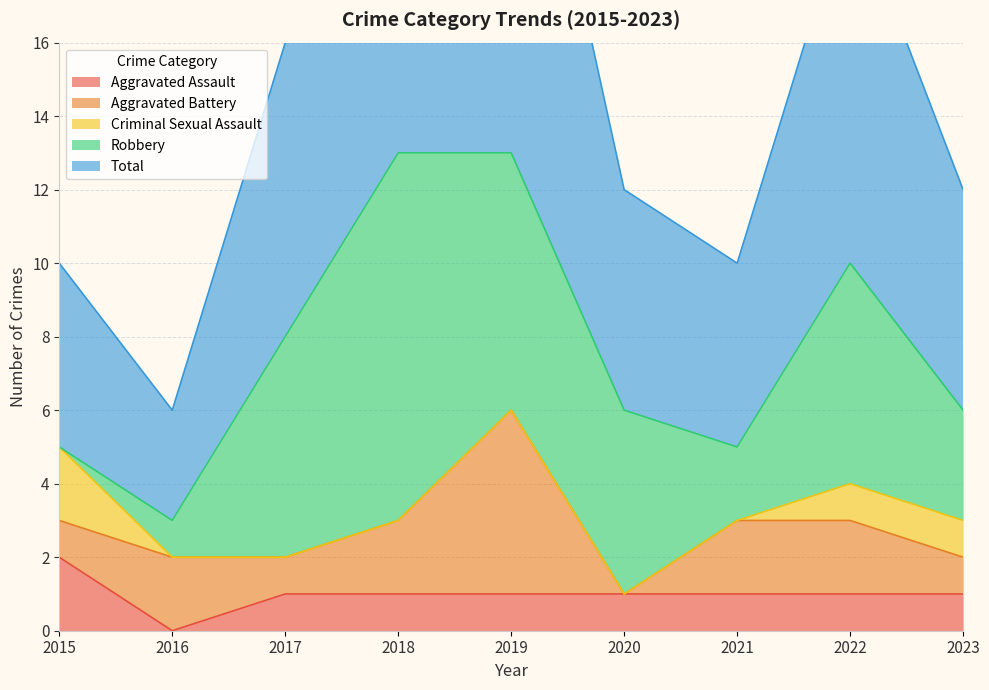

True or false: Aggravated Assault has a value of 2 at 2021.

False